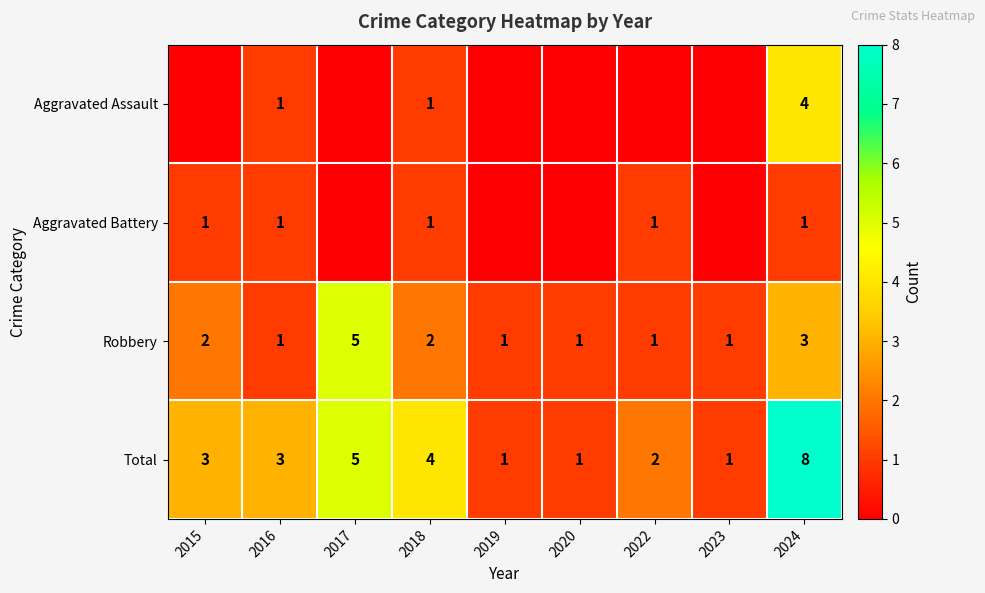

What is the spread (max minus min) of values at 2016?

2